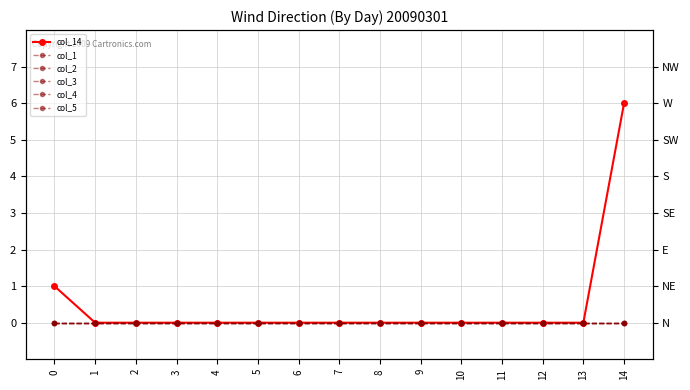

Reading left to right, what are all the values shown in this chart?

col_14: 0=1	1=0	2=0	3=0	4=0	5=0	6=0	7=0	8=0	9=0	10=0	11=0	12=0	13=0	14=6
col_1: 0=0	1=0	2=0	3=0	4=0	5=0	6=0	7=0	8=0	9=0	10=0	11=0	12=0	13=0	14=0
col_2: 0=0	1=0	2=0	3=0	4=0	5=0	6=0	7=0	8=0	9=0	10=0	11=0	12=0	13=0	14=0
col_3: 0=0	1=0	2=0	3=0	4=0	5=0	6=0	7=0	8=0	9=0	10=0	11=0	12=0	13=0	14=0
col_4: 0=0	1=0	2=0	3=0	4=0	5=0	6=0	7=0	8=0	9=0	10=0	11=0	12=0	13=0	14=0
col_5: 0=0	1=0	2=0	3=0	4=0	5=0	6=0	7=0	8=0	9=0	10=0	11=0	12=0	13=0	14=0